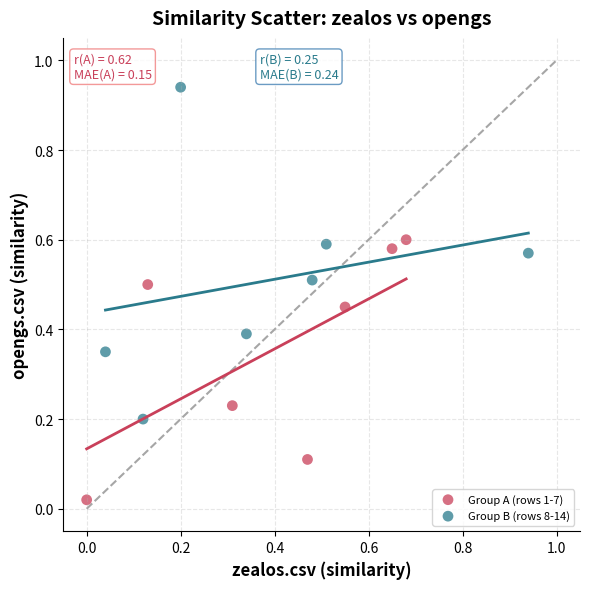

Which series contains the highest Y value?

Group B (rows 8-14)